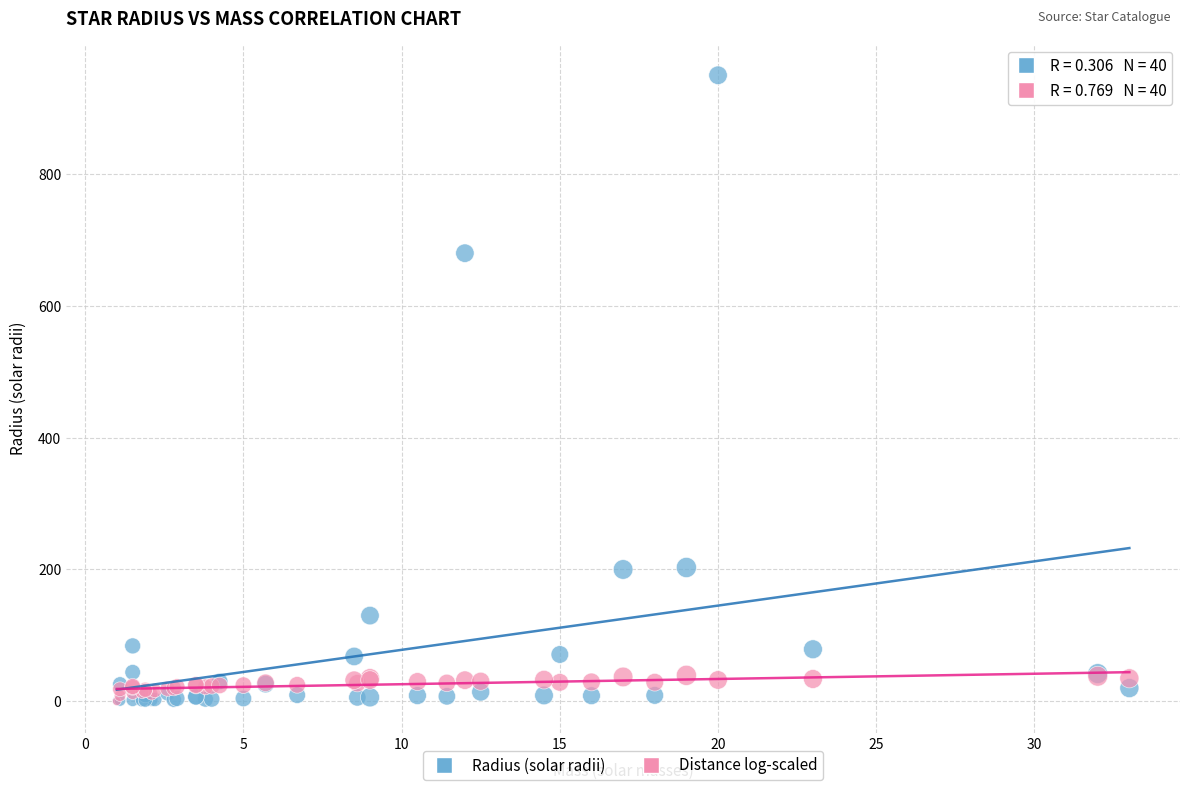

Across all series, what Y value is closest to 475?

680.0